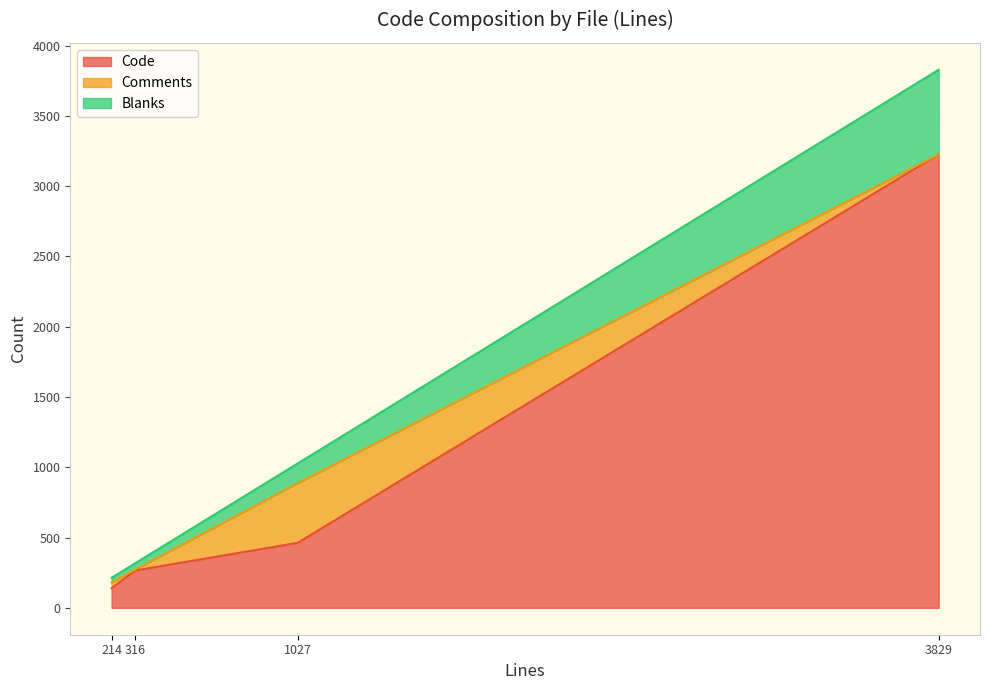

At History.md (3829), list the series in order from largest to smallest.

Code, Blanks, Comments